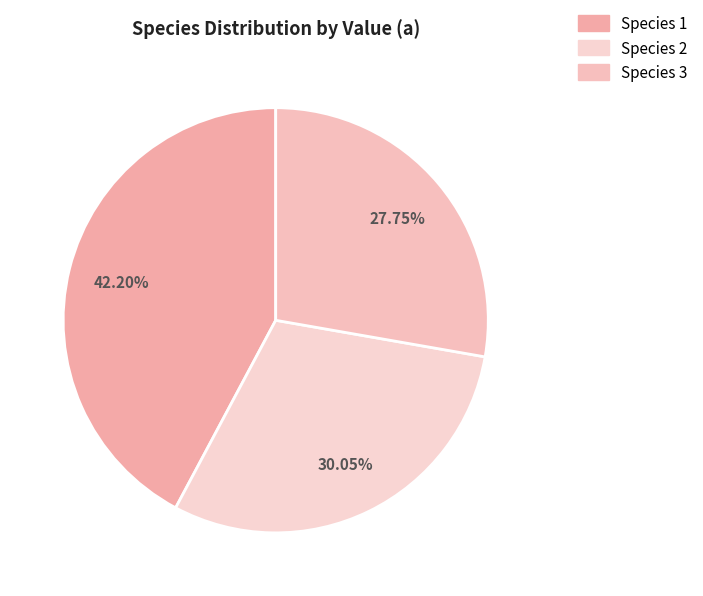

Rank the categories by value from highest to lowest.

Species 1, Species 2, Species 3